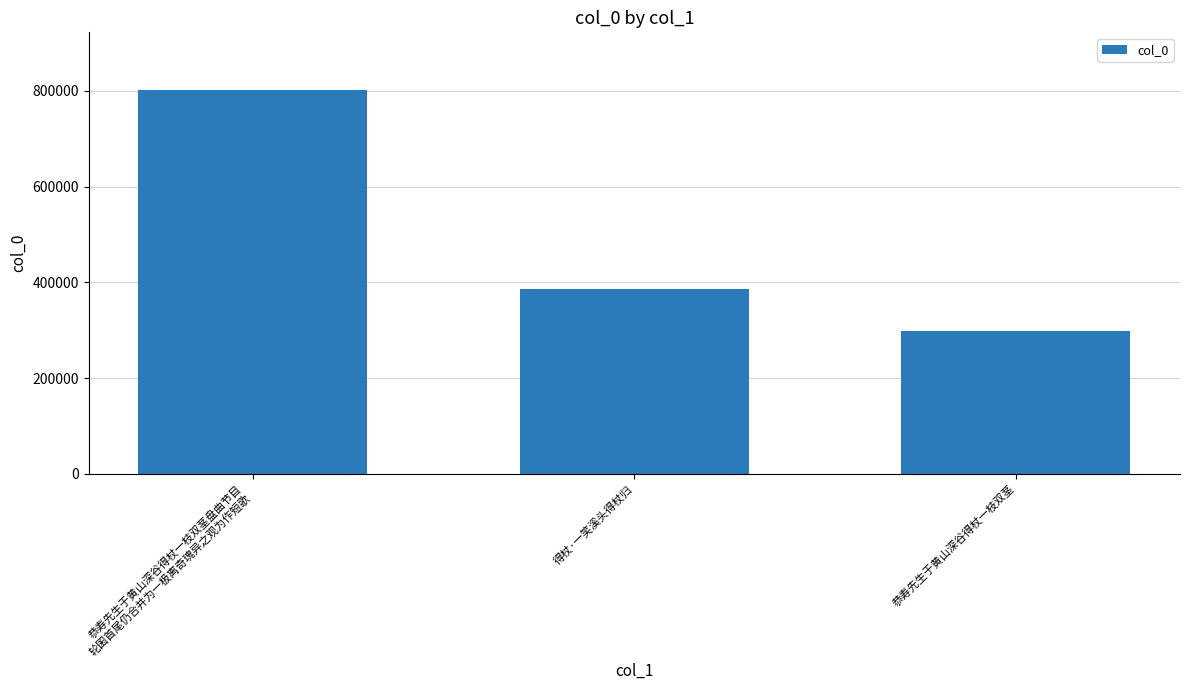

How many values are below 385665?

1